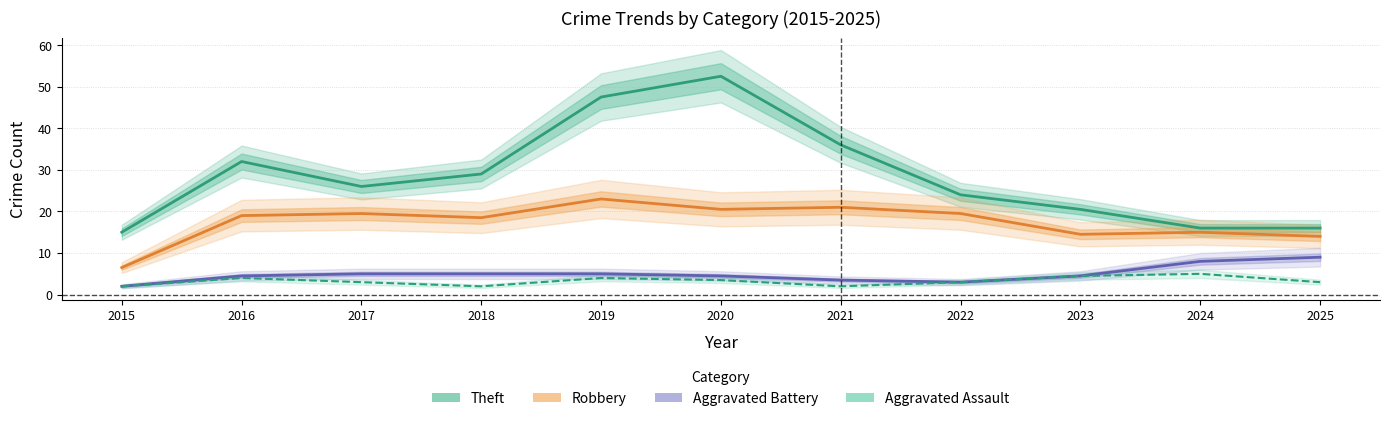

Rank the series at 2020 from highest to lowest value.

Theft, Robbery, Aggravated Battery, Aggravated Assault